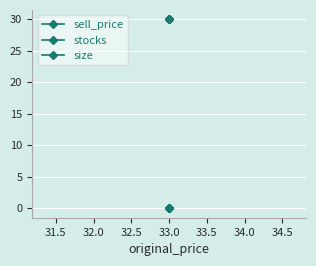

The value of stocks at 33.0 is 0. True or false?

True